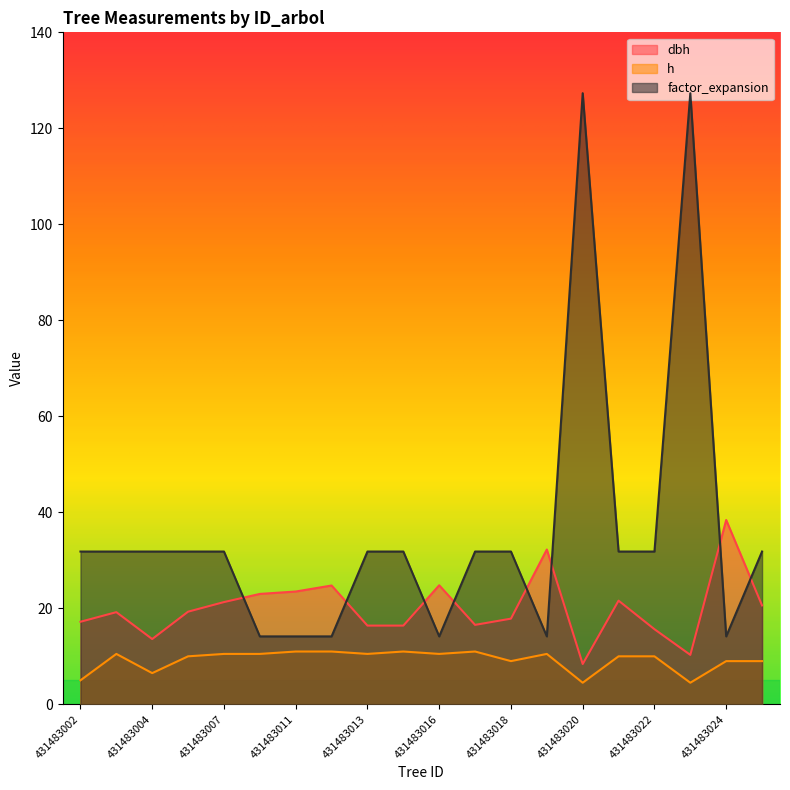

The h series shows 14.4 at 431483016. True or false?

False